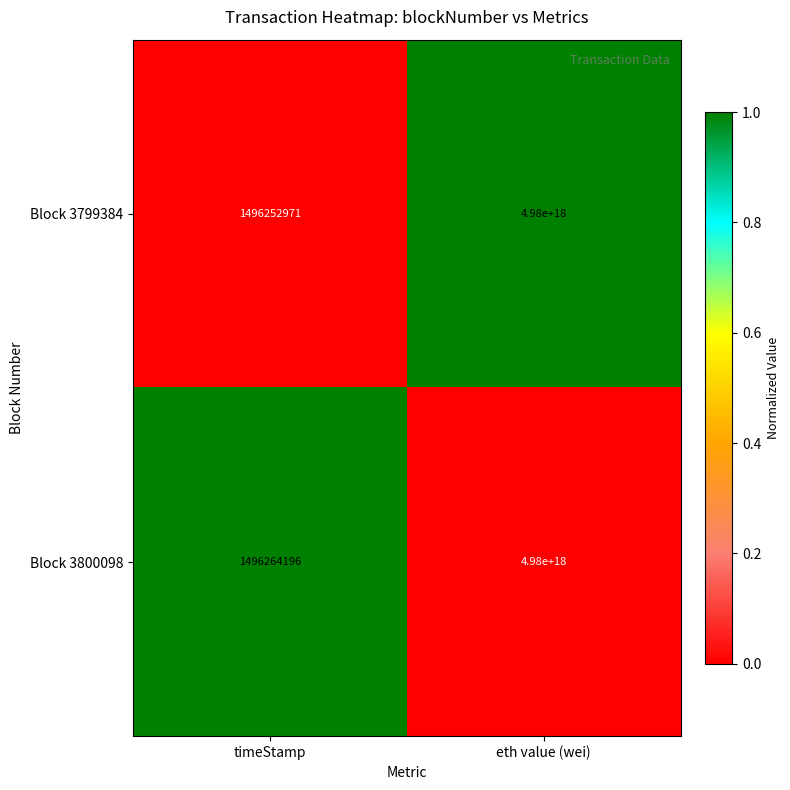

Is it true that Block 3800098 equals 2345873608 at timeStamp?

False